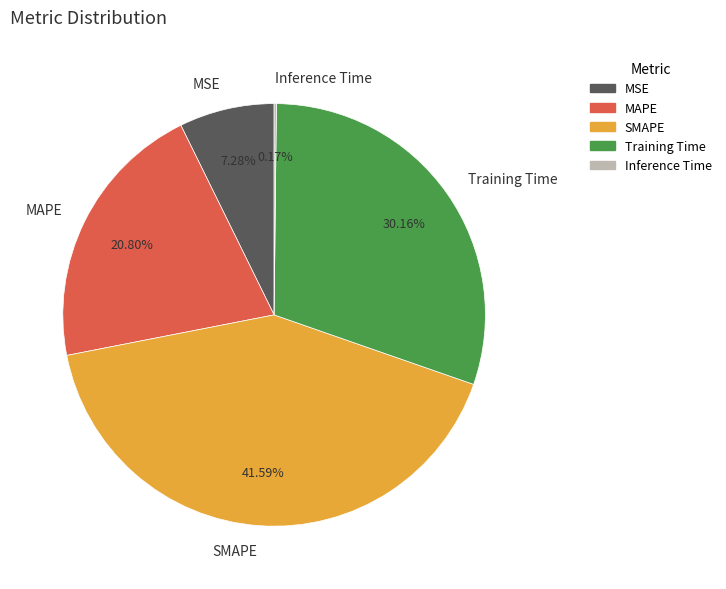

Do SMAPE and MSE together represent more than half of the pie?

No